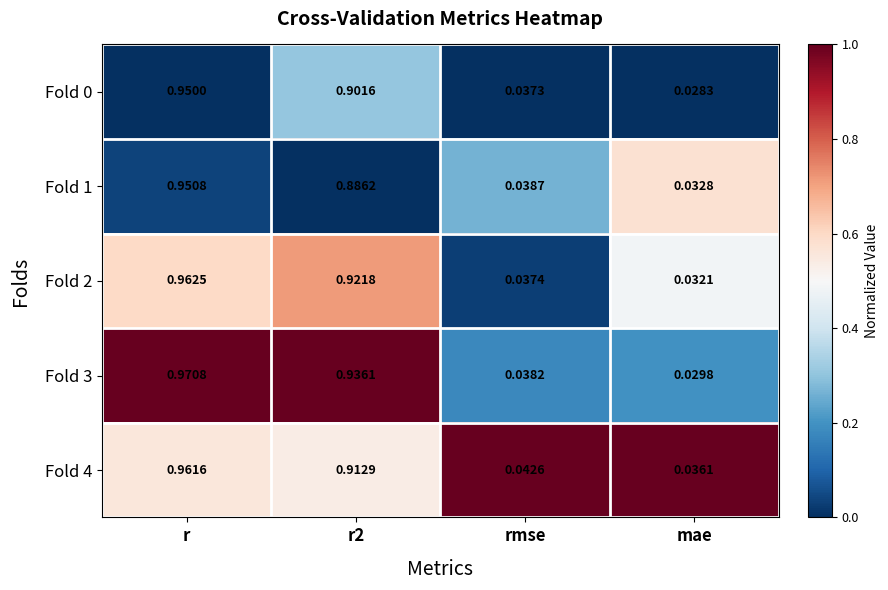

Count the number of data series in this chart.

5